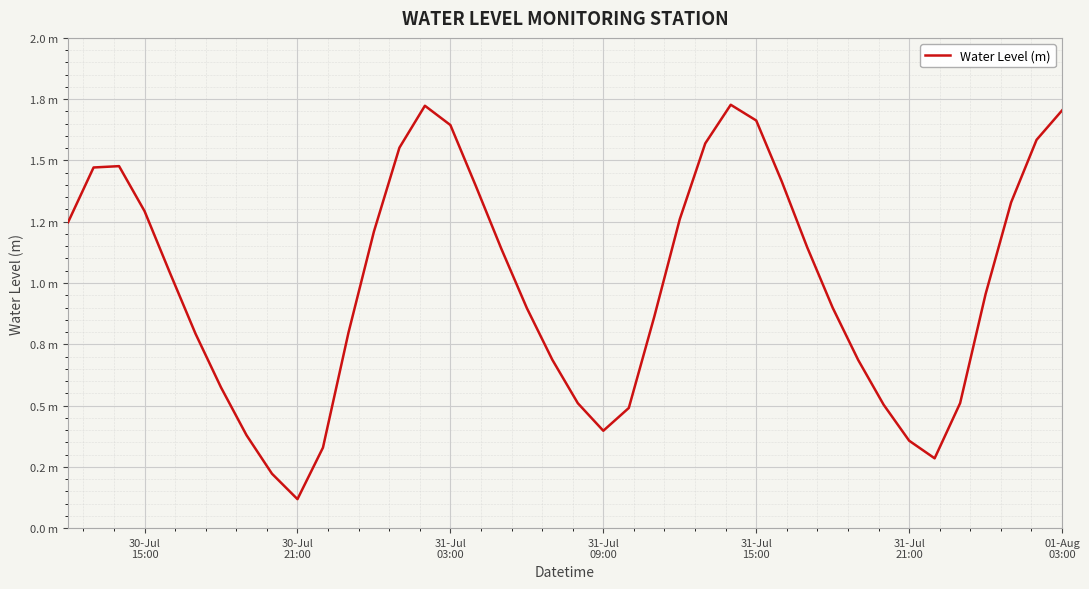

Does the chart display data point markers on the line(s)?

No